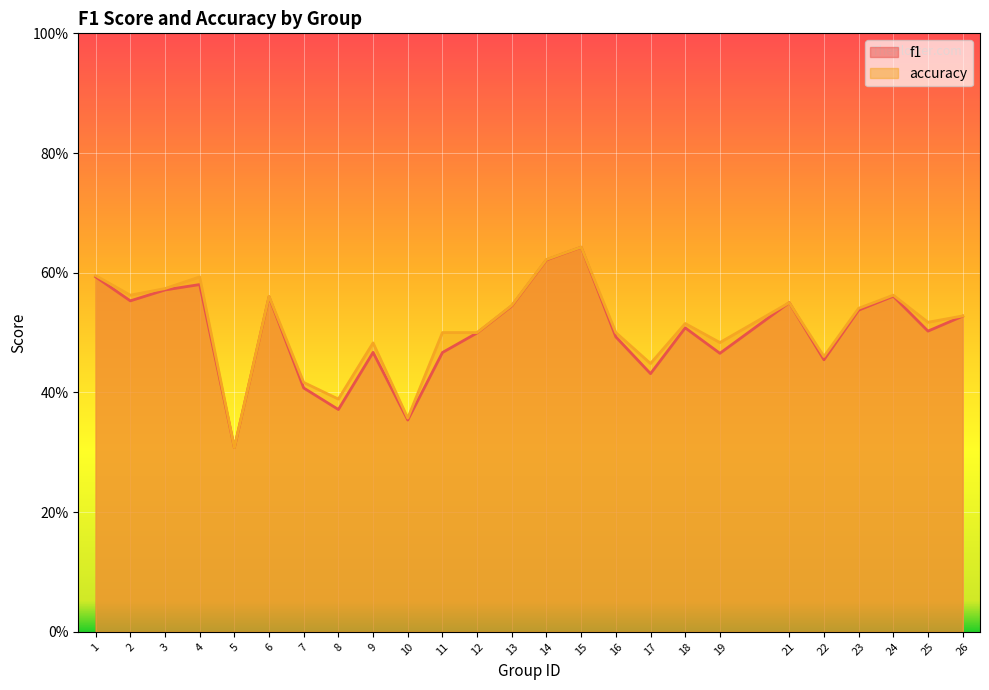

Reading left to right, list all the values displayed in this chart.

f1: 1=0.6	2=0.6	3=0.6	4=0.6	5=0.3	6=0.6	7=0.4	8=0.4	9=0.5	10=0.4	11=0.5	12=0.5	13=0.5	14=0.6	15=0.6	16=0.5	17=0.4	18=0.5	19=0.5	21=0.6	22=0.5	23=0.5	24=0.6	25=0.5	26=0.5
accuracy: 1=0.6	2=0.6	3=0.6	4=0.6	5=0.3	6=0.6	7=0.4	8=0.4	9=0.5	10=0.4	11=0.5	12=0.5	13=0.5	14=0.6	15=0.6	16=0.5	17=0.4	18=0.5	19=0.5	21=0.6	22=0.5	23=0.5	24=0.6	25=0.5	26=0.5